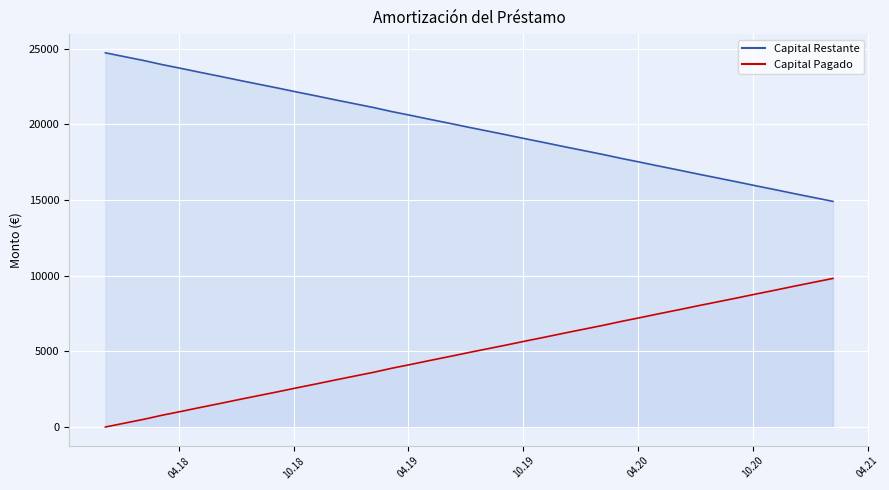

What is the label of the 25th point from the right?

2019-02-05